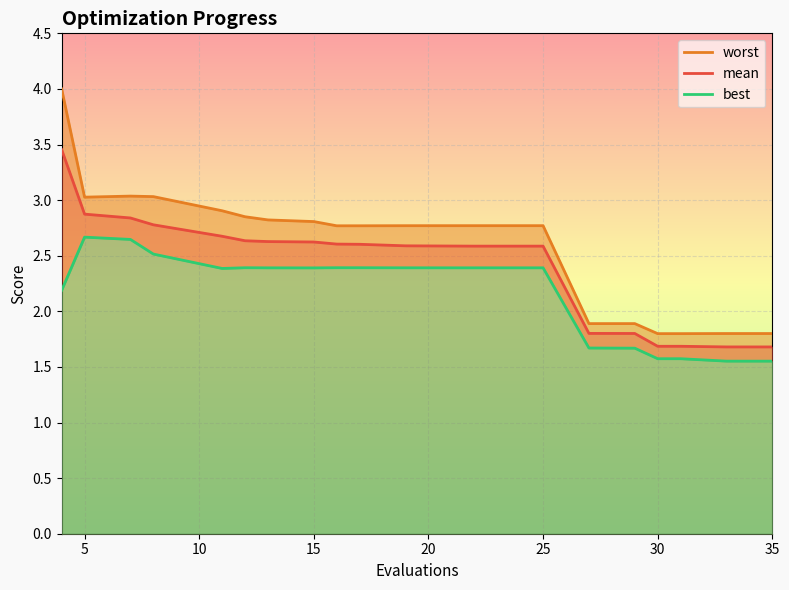

Where is the first local maximum for best?

5